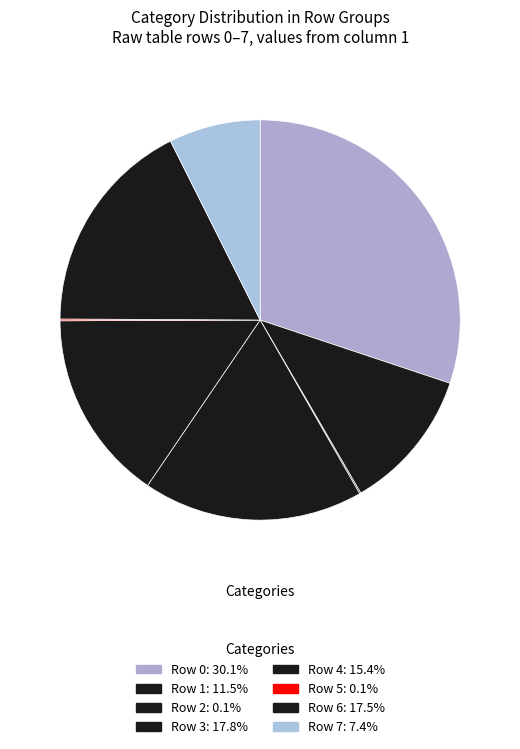

Is it true that Row 6 is 18% of the pie?

True